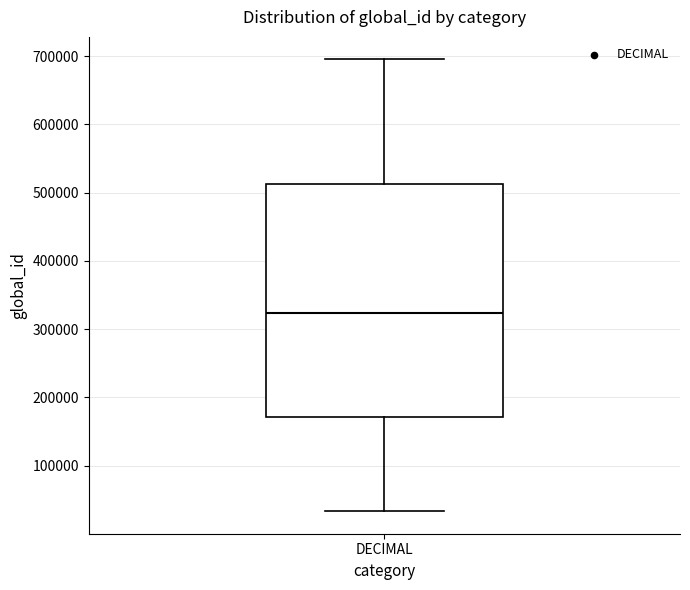

Read this box plot against the y-axis: the position of the median line, the range covered by the box, and the ends of both whiskers. The values are not printed on the chart, so give them approximately, as read against the axis.

median 320000, box 170000 to 510000, whiskers 30000 to 700000